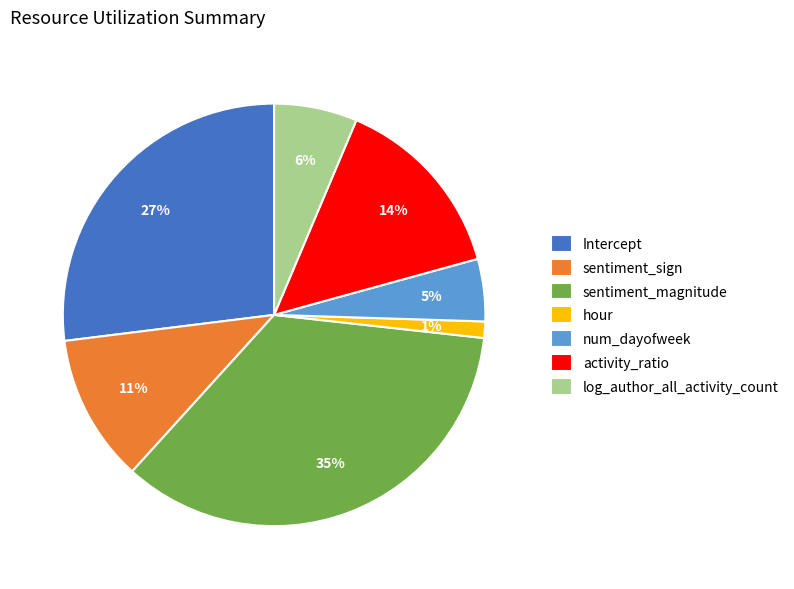

Which category has the biggest portion of the pie?

sentiment_magnitude